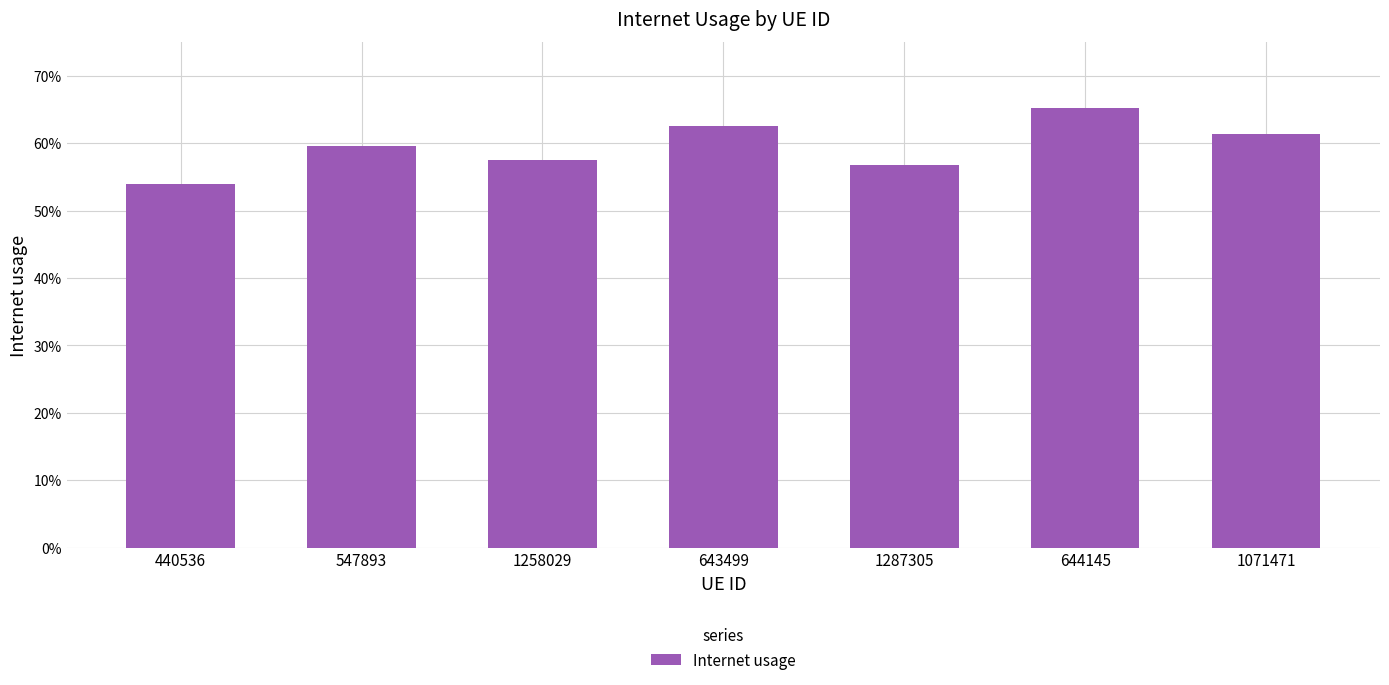

What is the value of the 4th bar from the left?

0.6